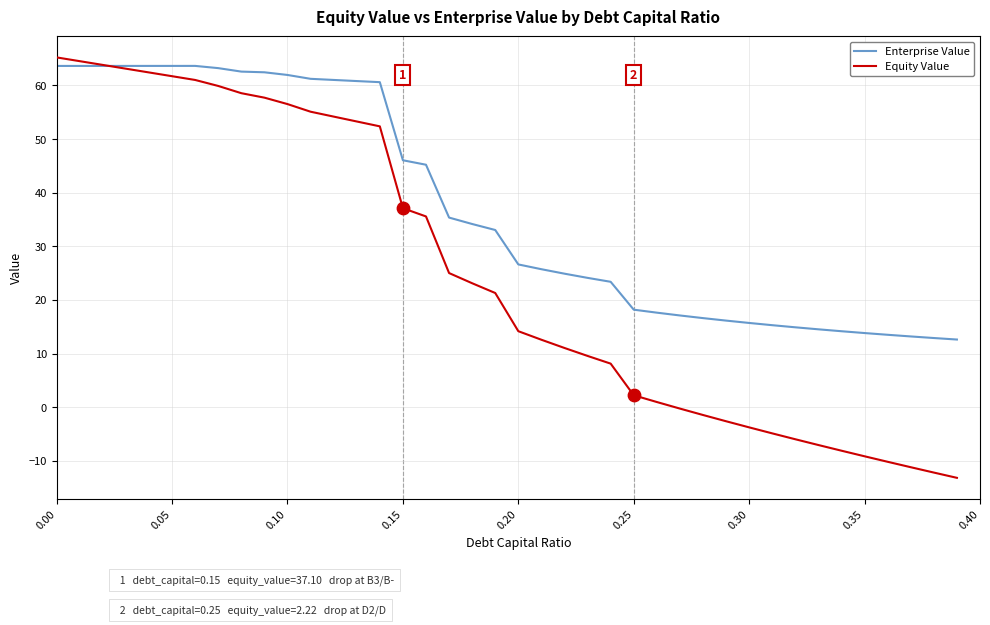

Which series has the widest spread of values?

Equity Value